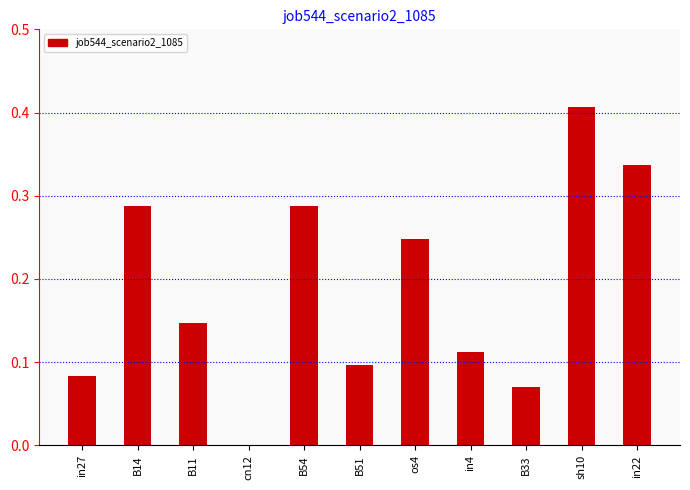

The chart shows a value of 0.0 at cn12. True or false?

True